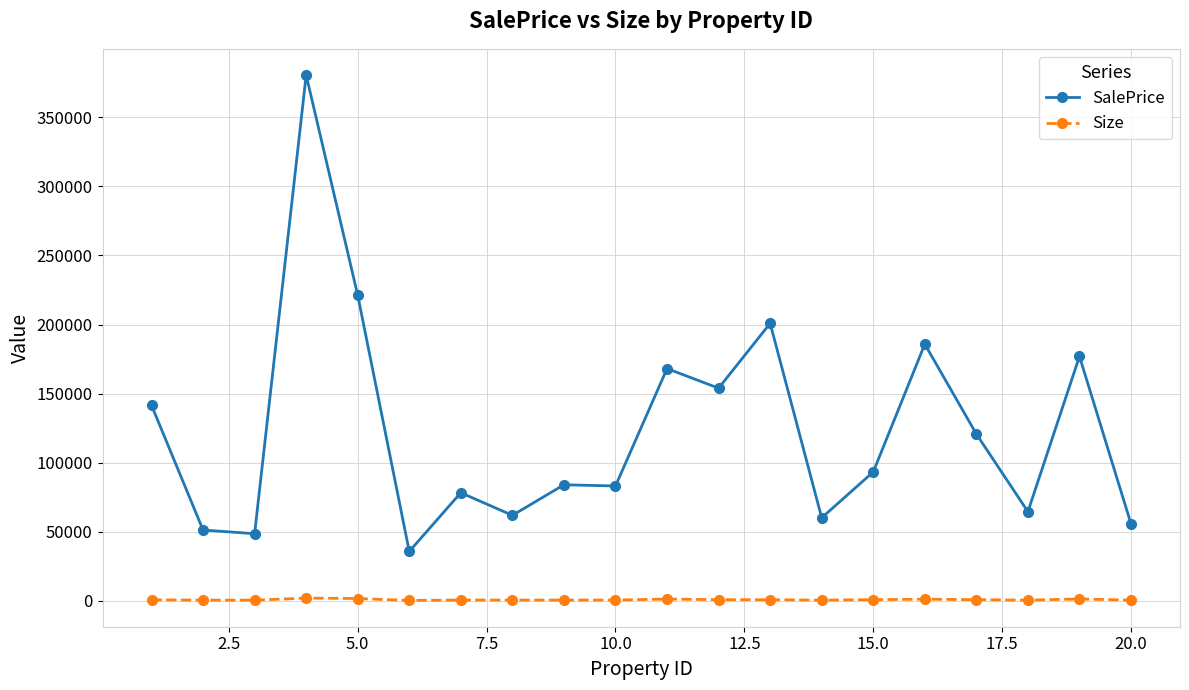

Which series has the largest range (max minus min)?

SalePrice